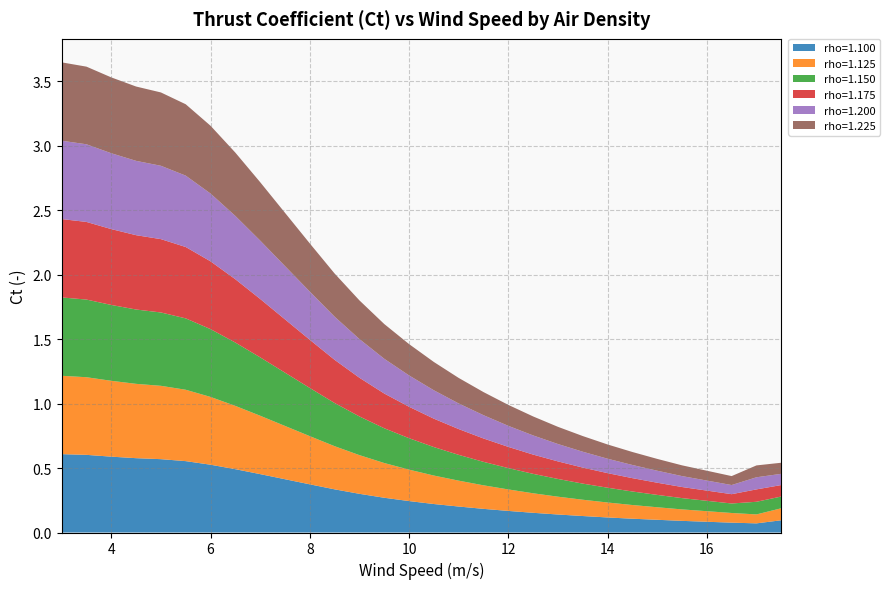

Reading left to right, list all the values displayed in this chart.

rho=1.100: 0.6	0.6	0.6	0.6	0.6	0.6	0.5	0.5	0.5	0.4	0.4	0.3	0.3	0.3	0.2	0.2	0.2	0.2	0.2	0.2	0.1	0.1	0.1	0.1	0.1	0.1	0.1	0.1	0.1	0.1
rho=1.125: 0.6	0.6	0.6	0.6	0.6	0.6	0.5	0.5	0.5	0.4	0.4	0.3	0.3	0.3	0.2	0.2	0.2	0.2	0.2	0.2	0.1	0.1	0.1	0.1	0.1	0.1	0.1	0.1	0.1	0.1
rho=1.150: 0.6	0.6	0.6	0.6	0.6	0.6	0.5	0.5	0.5	0.4	0.4	0.3	0.3	0.3	0.2	0.2	0.2	0.2	0.2	0.2	0.1	0.1	0.1	0.1	0.1	0.1	0.1	0.1	0.1	0.1
rho=1.175: 0.6	0.6	0.6	0.6	0.6	0.6	0.5	0.5	0.5	0.4	0.4	0.3	0.3	0.3	0.2	0.2	0.2	0.2	0.2	0.1	0.1	0.1	0.1	0.1	0.1	0.1	0.1	0.1	0.1	0.1
rho=1.200: 0.6	0.6	0.6	0.6	0.6	0.6	0.5	0.5	0.5	0.4	0.4	0.3	0.3	0.3	0.2	0.2	0.2	0.2	0.2	0.1	0.1	0.1	0.1	0.1	0.1	0.1	0.1	0.1	0.1	0.1
rho=1.225: 0.6	0.6	0.6	0.6	0.6	0.6	0.5	0.5	0.5	0.4	0.4	0.3	0.3	0.3	0.2	0.2	0.2	0.2	0.2	0.1	0.1	0.1	0.1	0.1	0.1	0.1	0.1	0.1	0.1	0.1